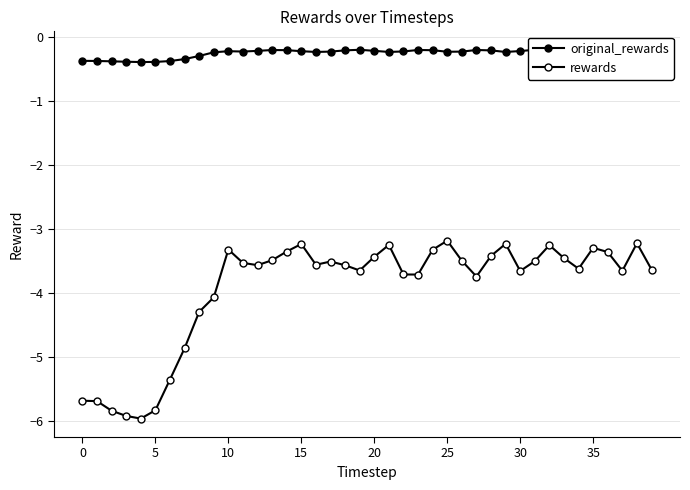

What is the difference between the highest and lowest values at 20?

5.6